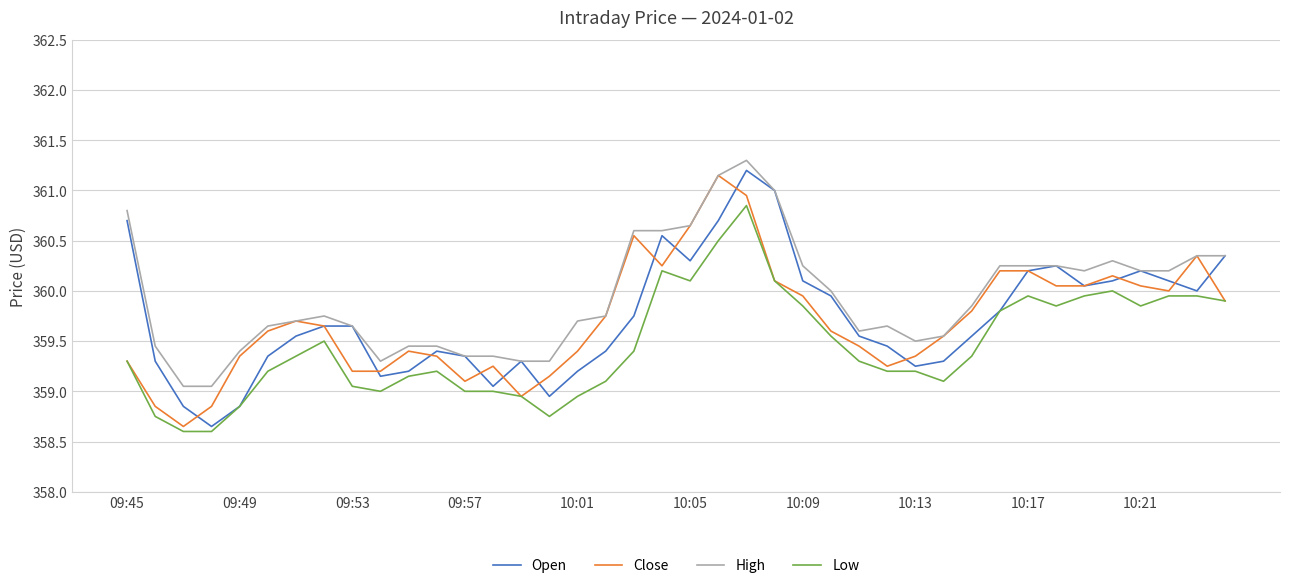

True or false: Low and High intersect in this chart.

False